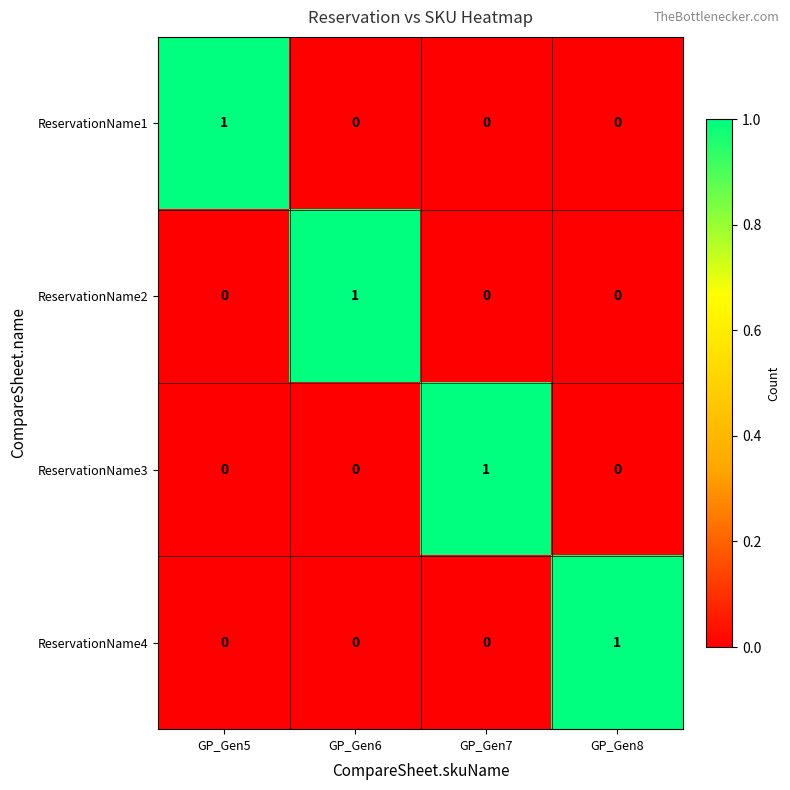

The ReservationName1 series shows 1 at GP_Gen6. True or false?

False